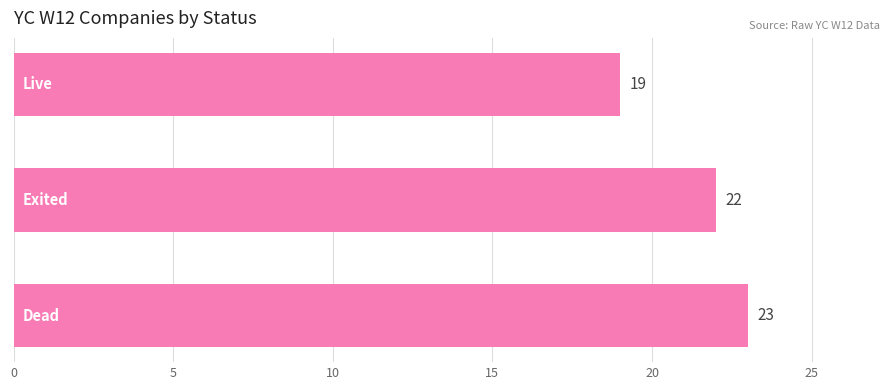

What is the average value?

21